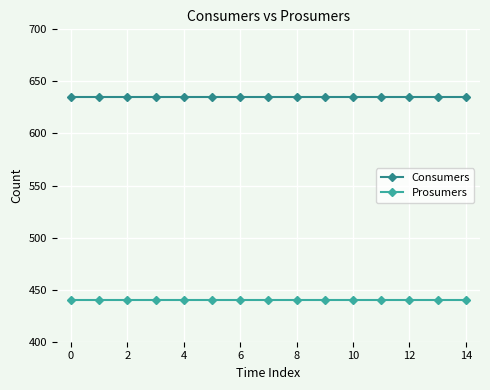

What is the minimum value for Consumers?

635